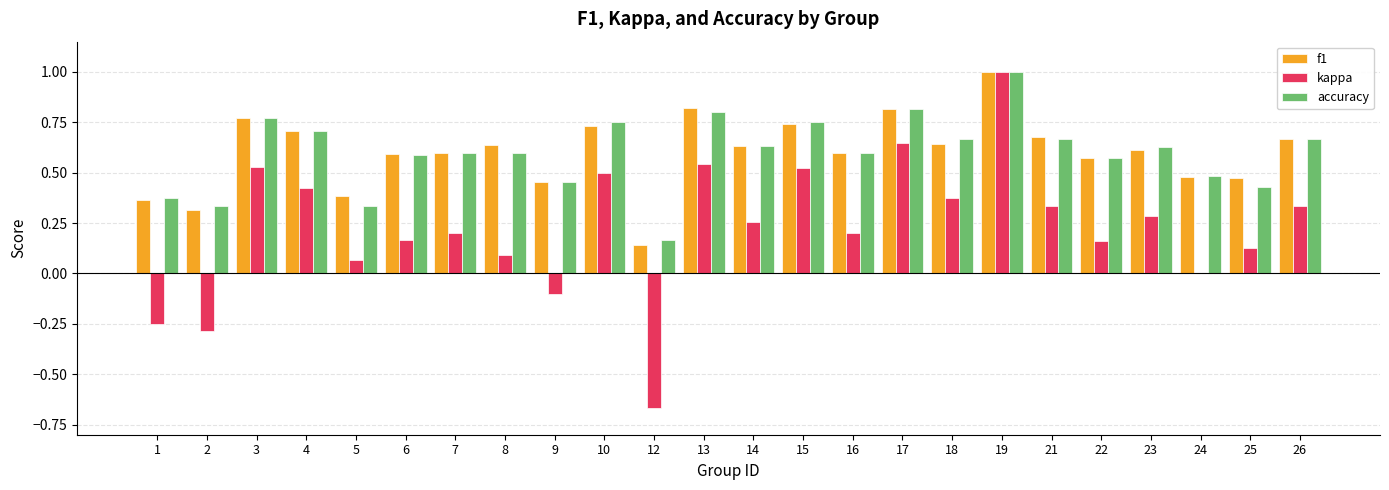

At which category is the sum across all series the highest?

19